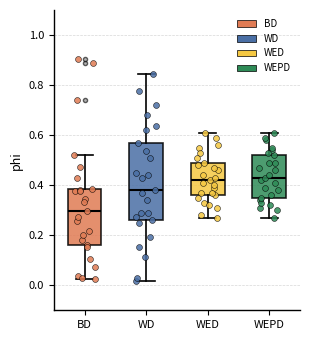

Reading left to right, transcribe this box plot: for each box, give where its median line is, the range the box spans, and where its two whiskers end, as read against the y-axis. The values are not printed on the chart, so give them approximately, as read against the axis.

BD: median 0.30, box 0.16 to 0.38, whiskers 0.02 to 0.52
WD: median 0.38, box 0.26 to 0.58, whiskers 0.02 to 0.84
WED: median 0.42, box 0.36 to 0.50, whiskers 0.28 to 0.62
WEPD: median 0.44, box 0.36 to 0.52, whiskers 0.28 to 0.62